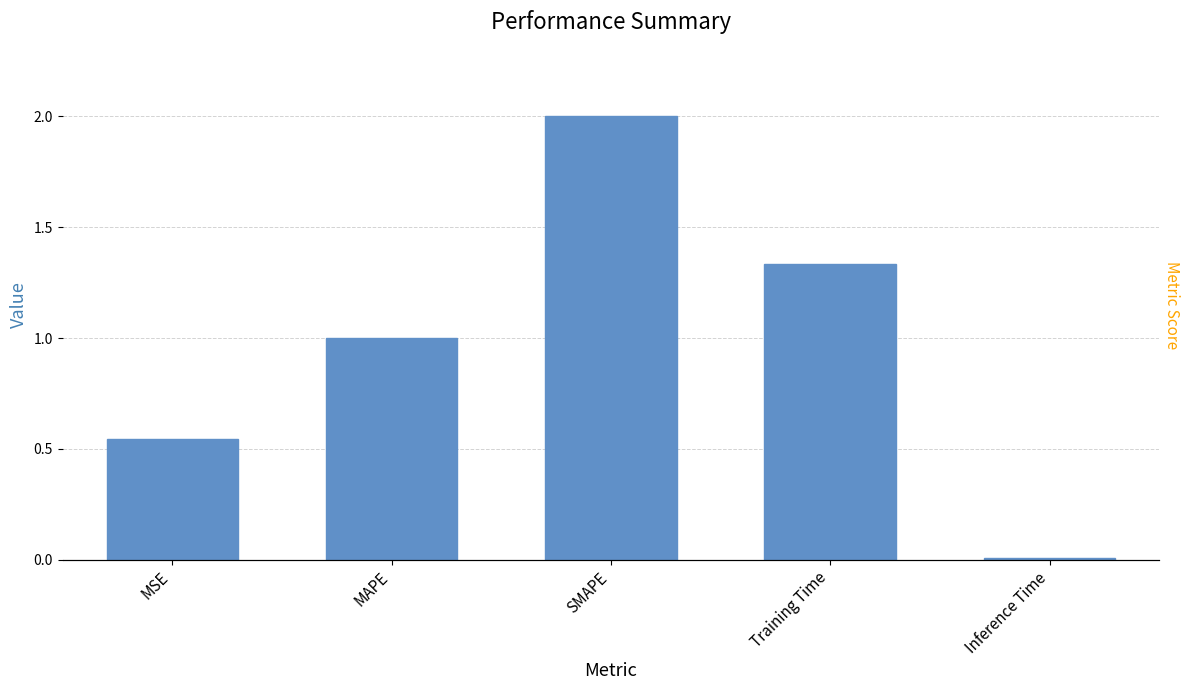

How many bars are there in total?

5